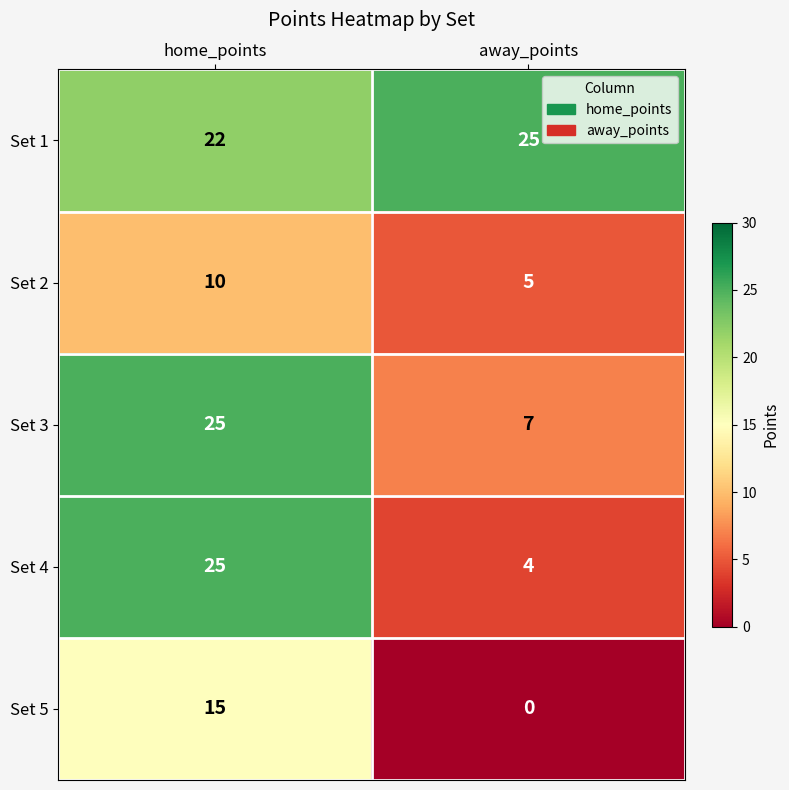

How many series are shown in this chart?

5